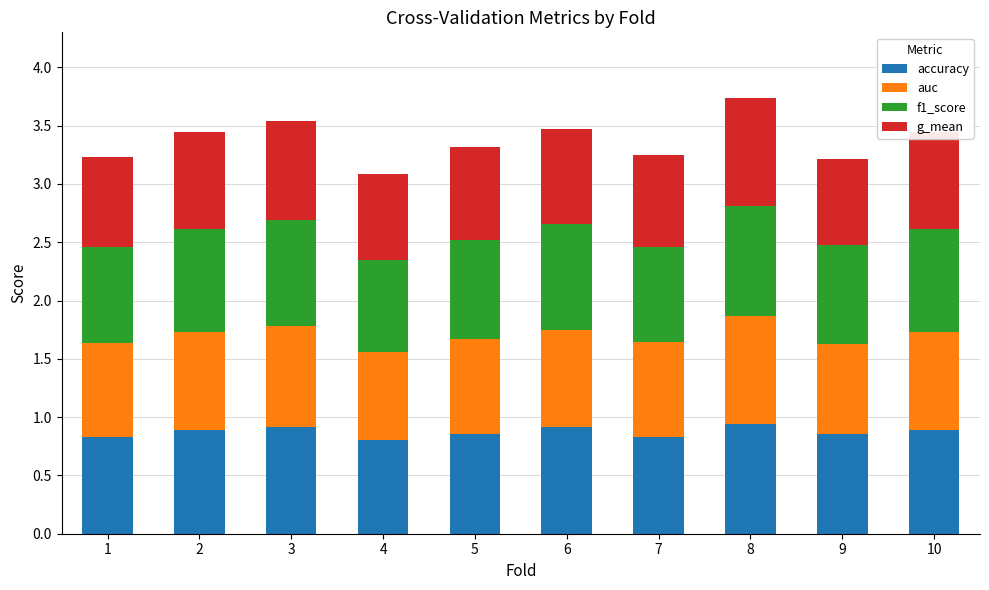

What is the sum of all accuracy values?

8.7